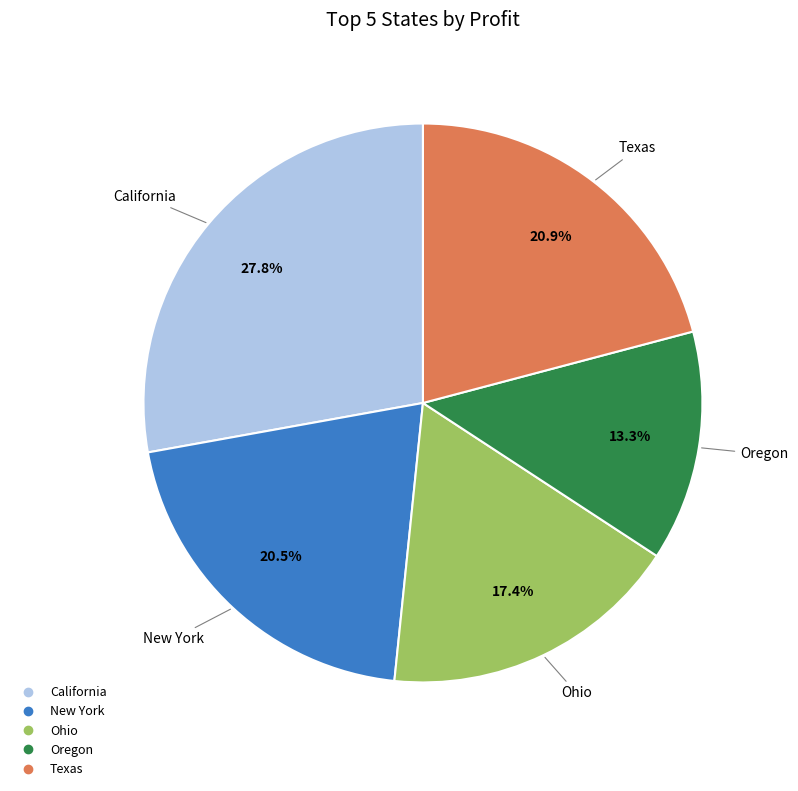

What is the total percentage of Oregon and Ohio?

30.7%